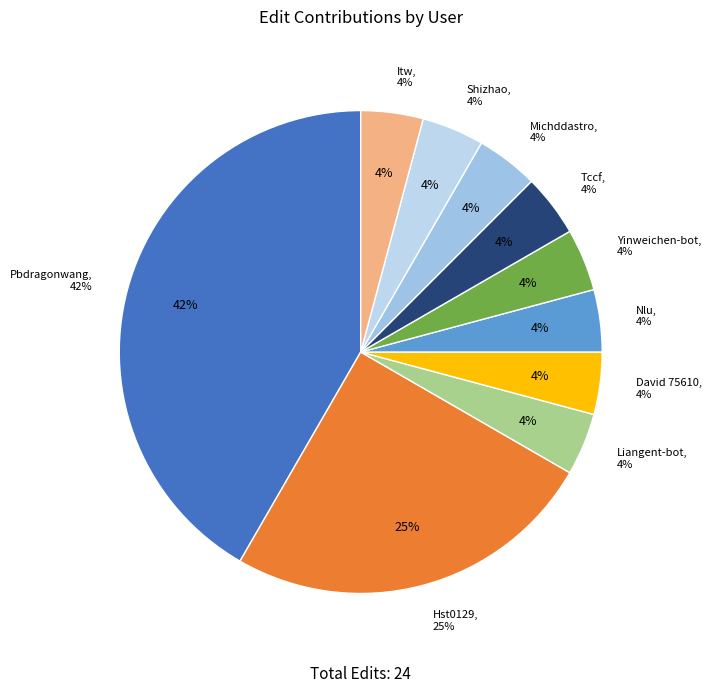

What is the largest slice in the pie chart?

Pbdragonwang